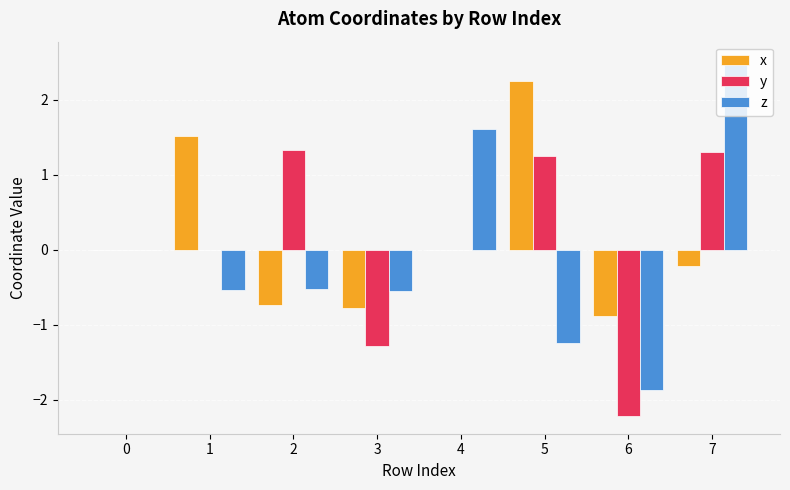

Which series changed the most between 6 and 7?

z